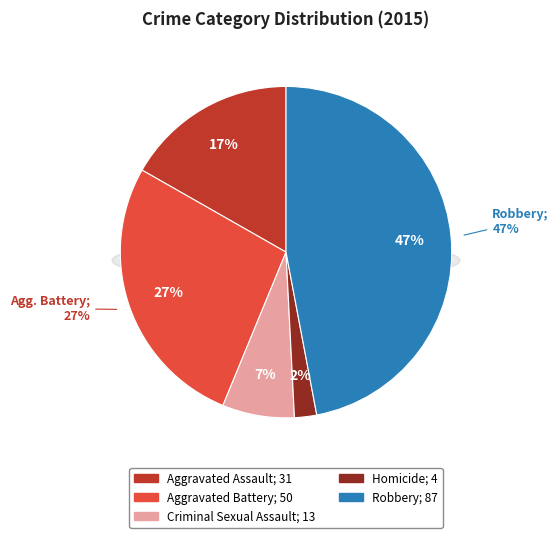

How many segments does this pie chart have?

5